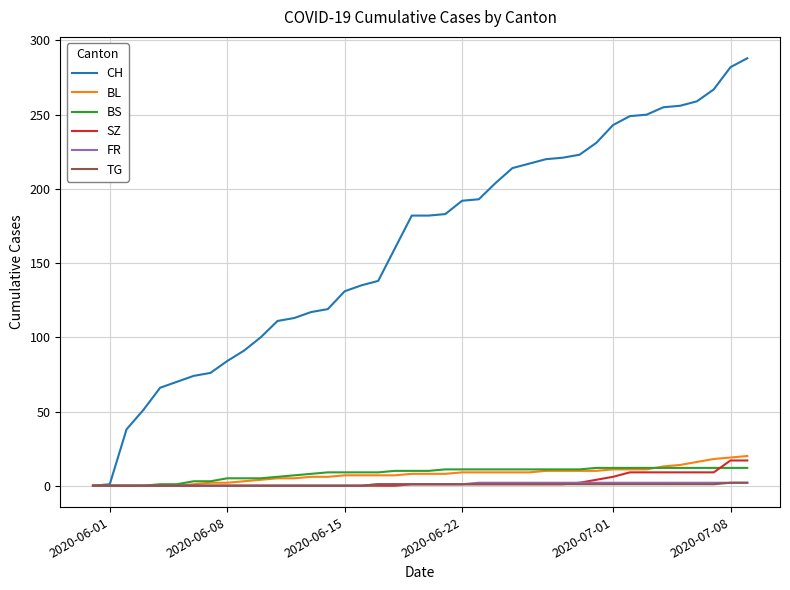

Which series has the largest total across all categories?

CH